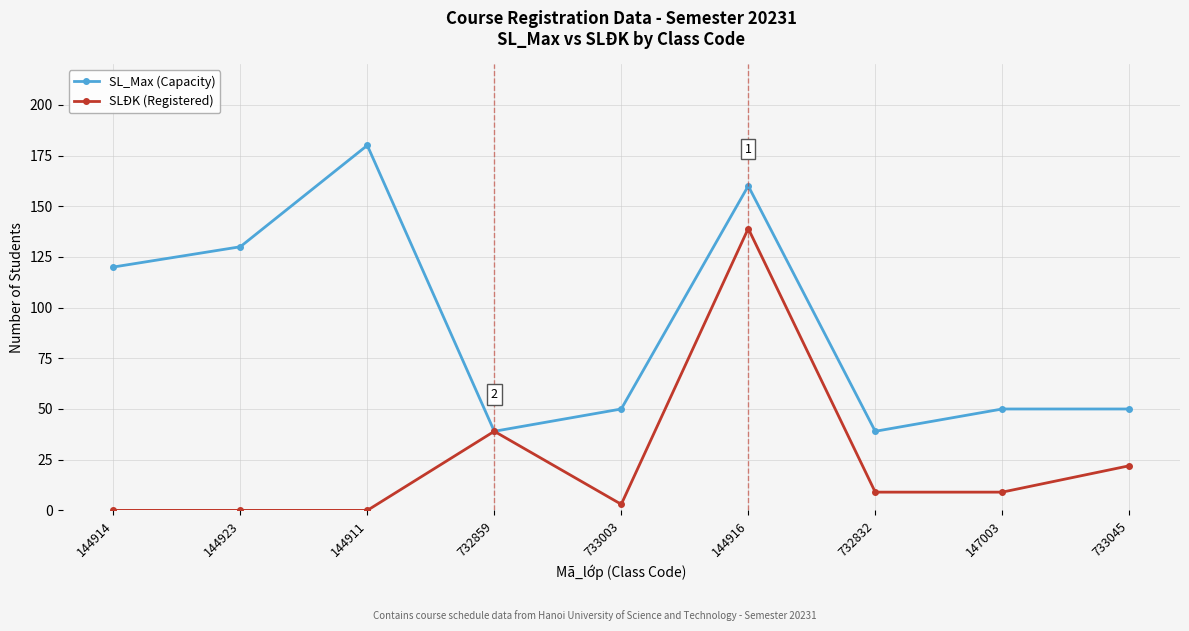

What is the label of the 8th point from the right?

144923